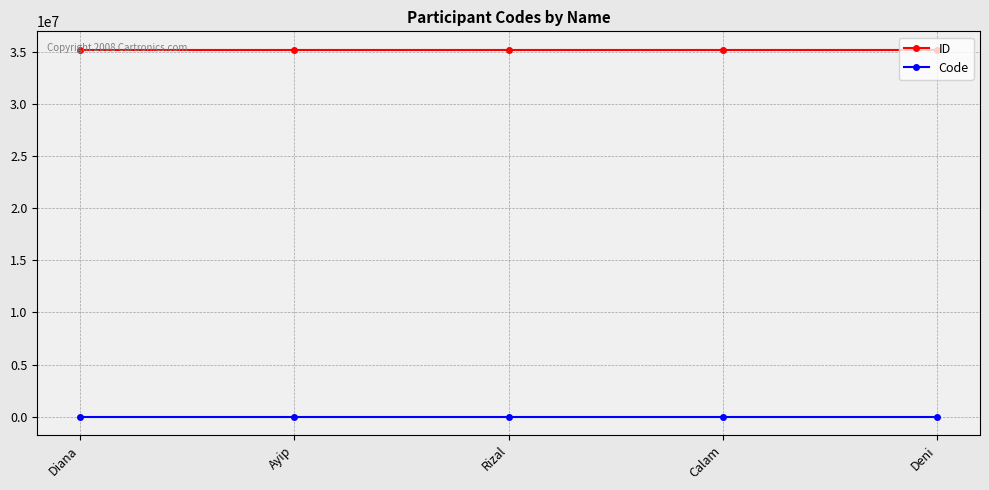

What is the label of the 2nd point from the left?

Ayip